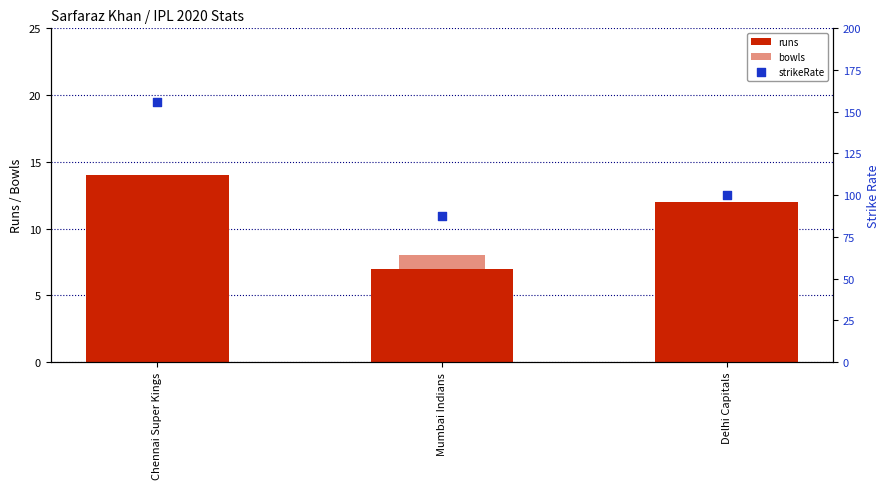

Which series has the largest Y range (max minus min)?

strikeRate